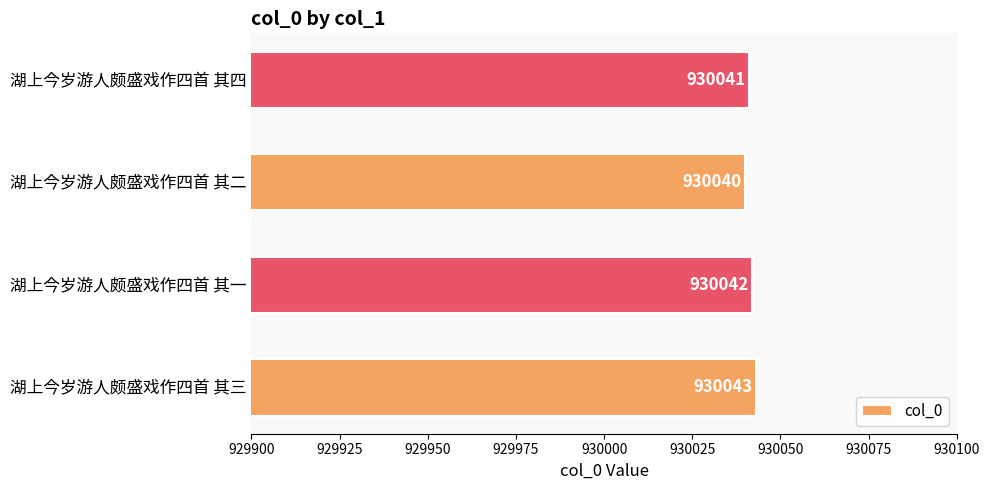

Which label corresponds to the smallest value in the chart?

湖上今岁游人颇盛戏作四首 其二